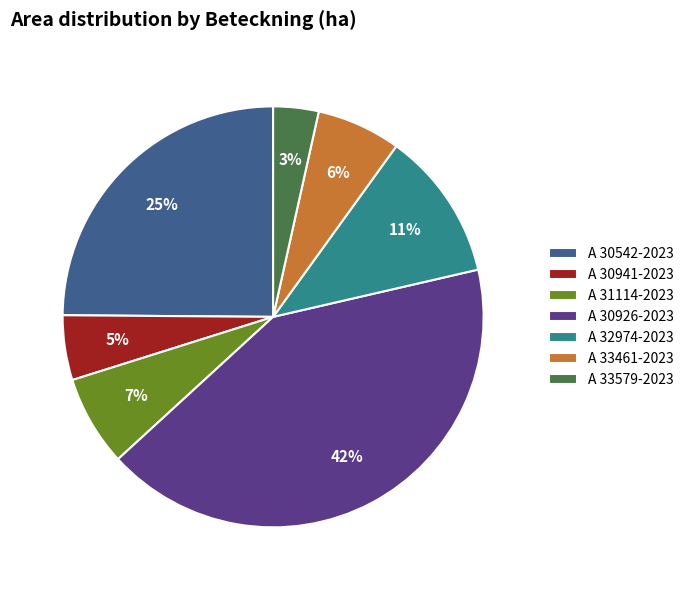

To the nearest percent, what is the difference between the A 30542-2023 and A 31114-2023 slice percentages?

18%